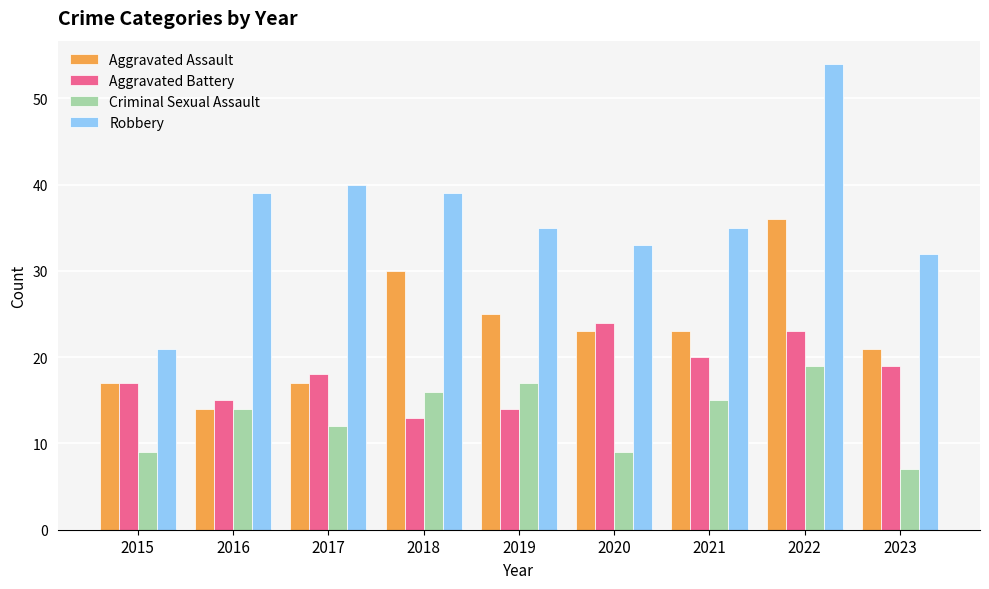

Reading left to right, extract all data points from this chart.

Aggravated Assault: 17	14	17	30	25	23	23	36	21
Aggravated Battery: 17	15	18	13	14	24	20	23	19
Criminal Sexual Assault: 9	14	12	16	17	9	15	19	7
Robbery: 21	39	40	39	35	33	35	54	32